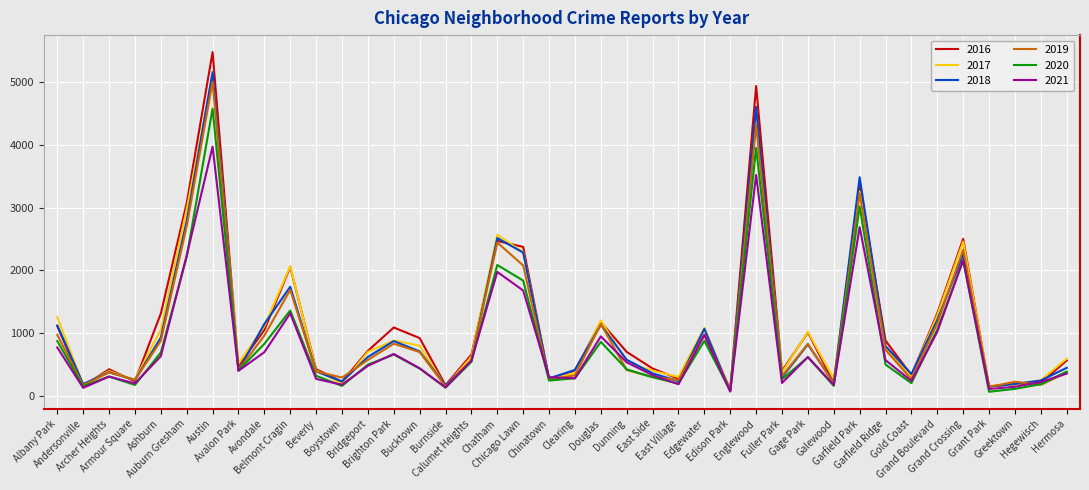

What is the maximum value shown in the chart?

5481